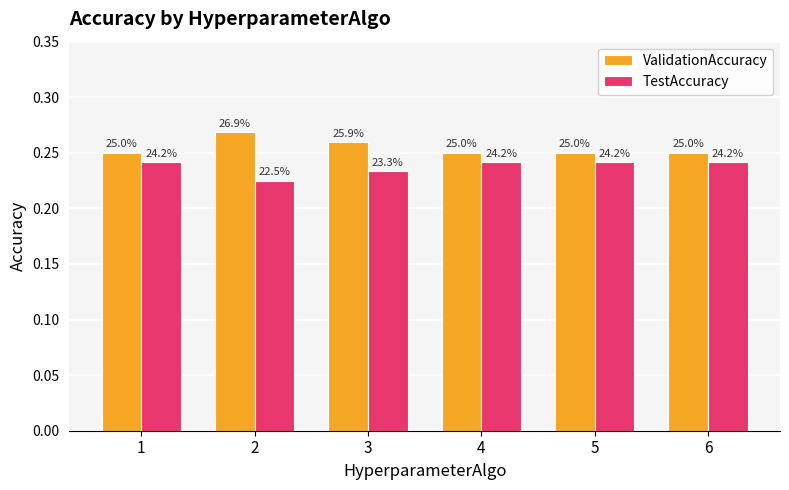

What are all the series names shown in the legend?

ValidationAccuracy, TestAccuracy